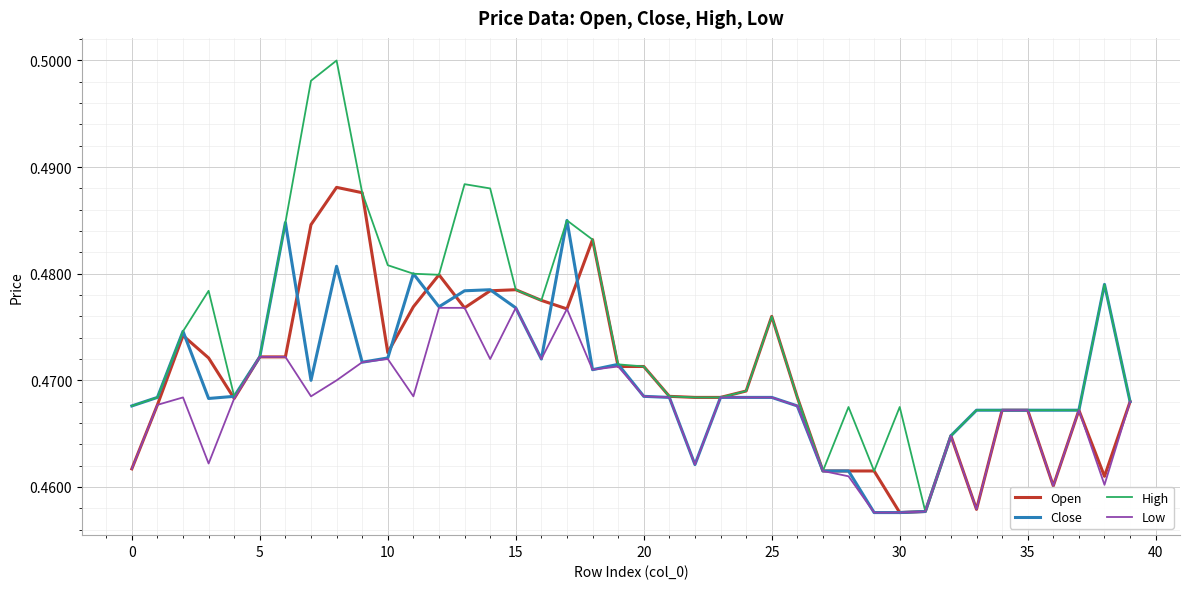

Which series has the largest total across all categories?

High